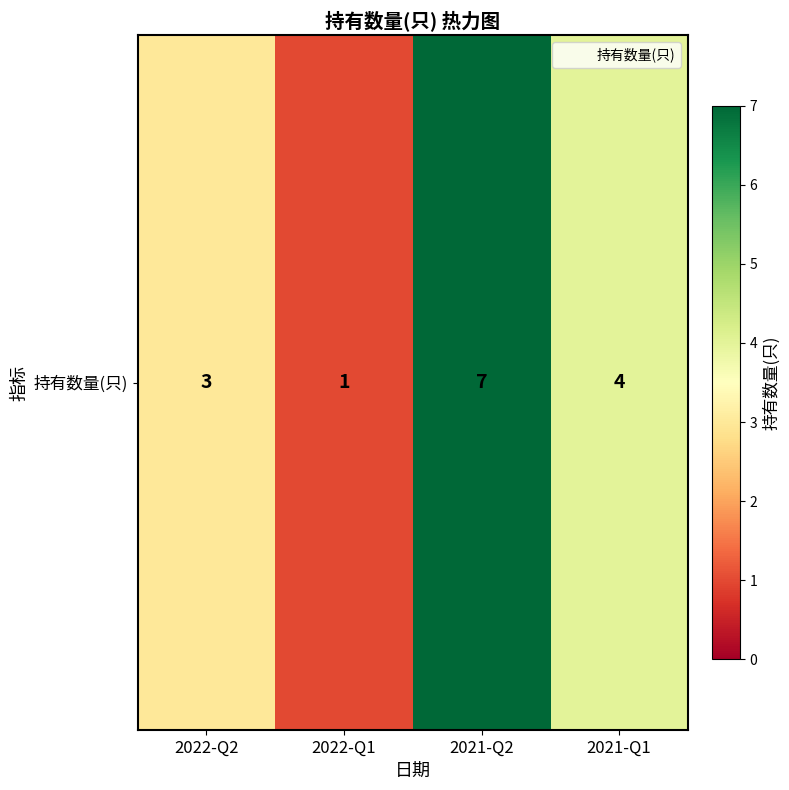

List the labels in order of value, smallest first.

2022-Q1, 2022-Q2, 2021-Q1, 2021-Q2